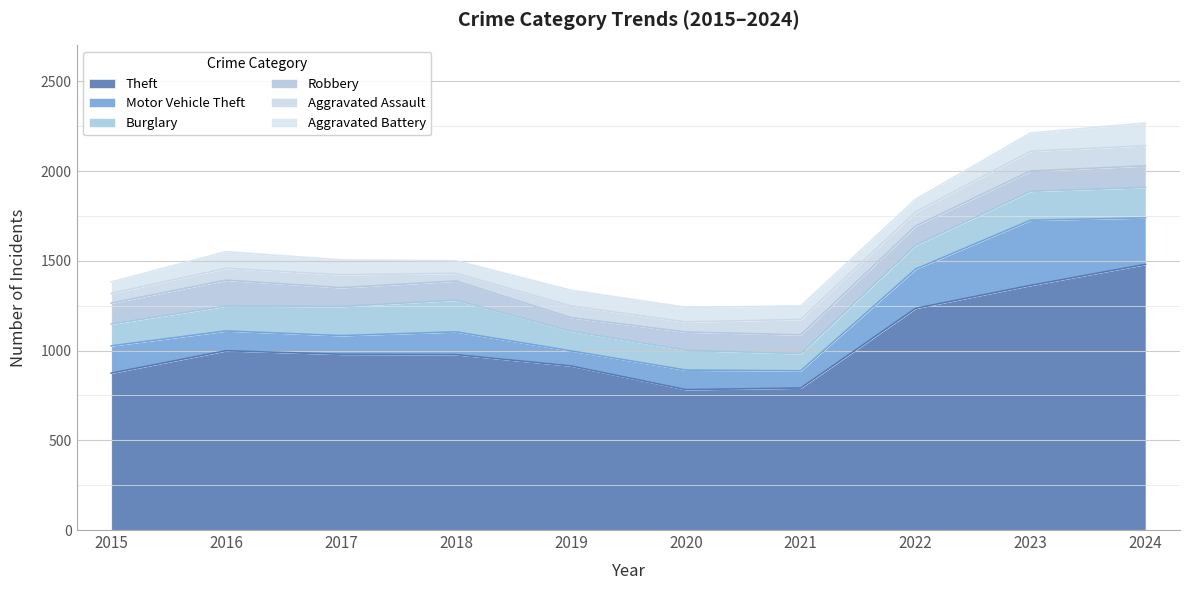

What is the value of the Motor Vehicle Theft point at the 4th from the left?

127